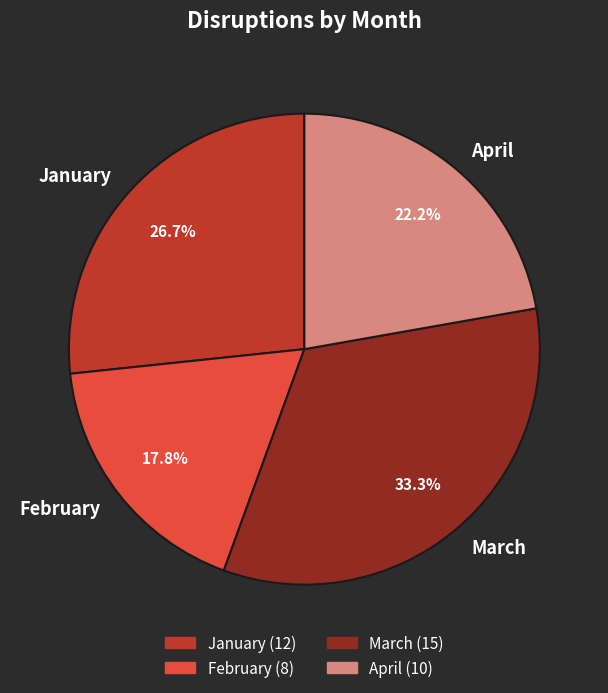

The April slice represents 22% of the pie. True or false?

True